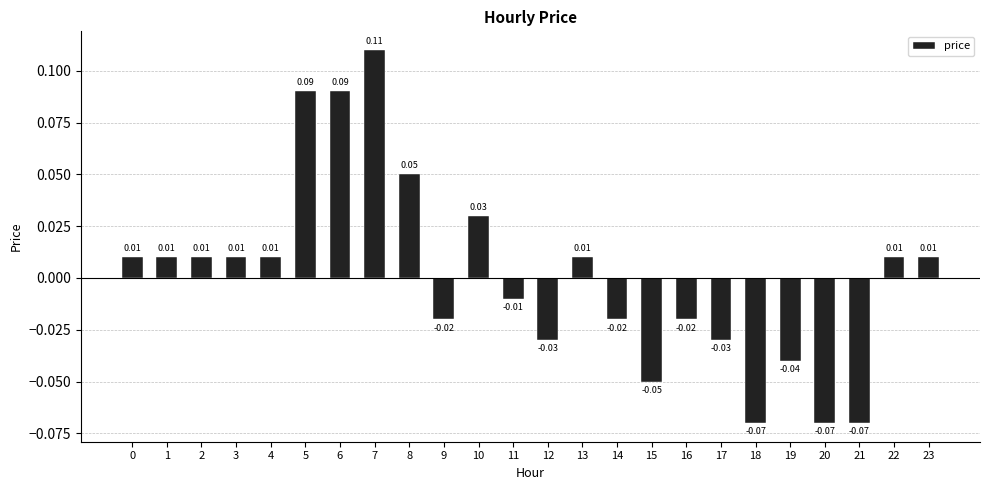

Between 22 and 9, which is larger?

22